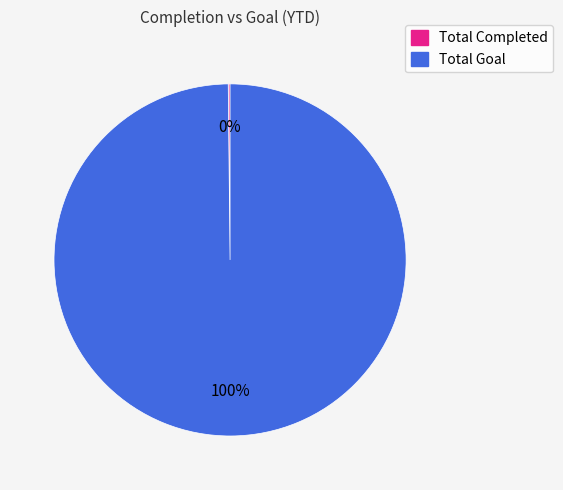

What is the largest slice in the pie chart?

Total Goal